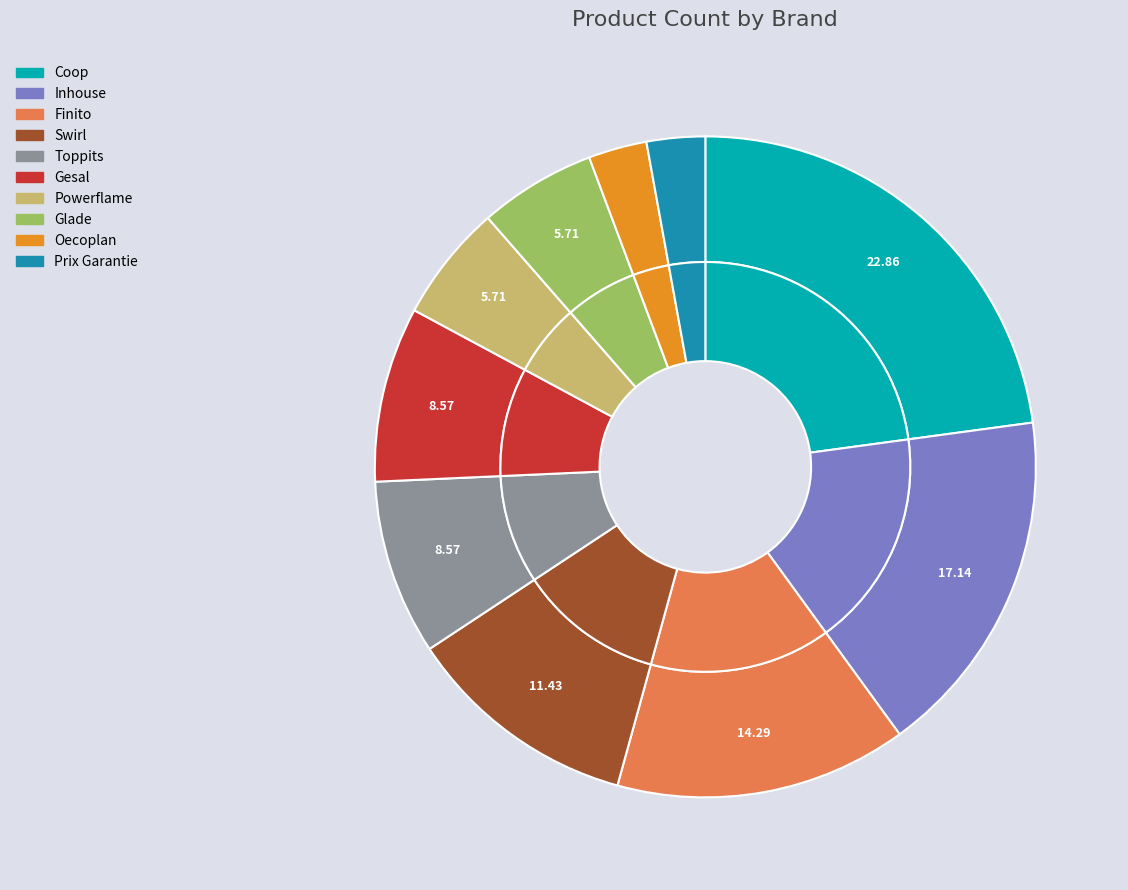

To the nearest percent, what is the average slice percentage?

10%